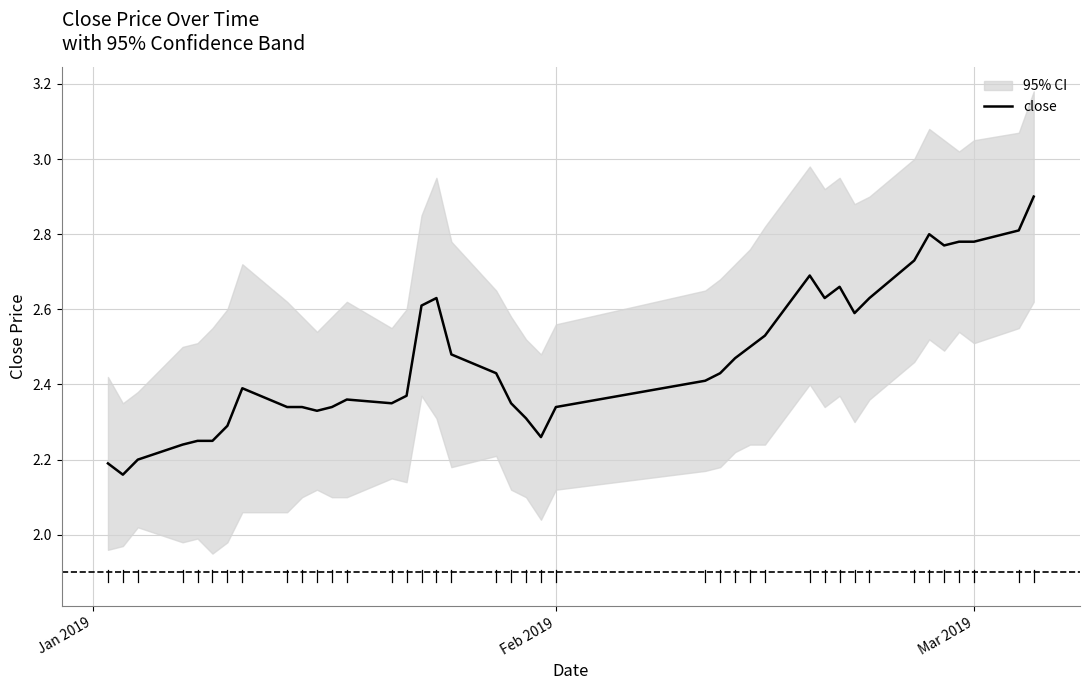

What is the highest value of the close series?

2.9